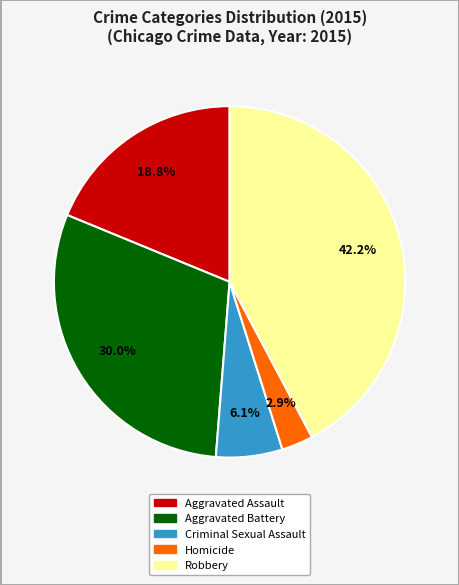

What is the smallest slice in the pie chart?

Homicide